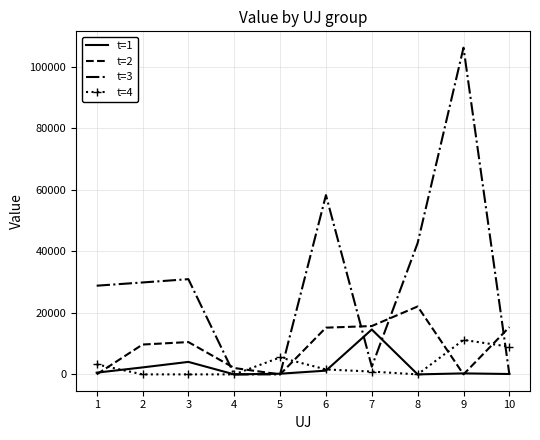

What is the greatest value displayed?

106266.7